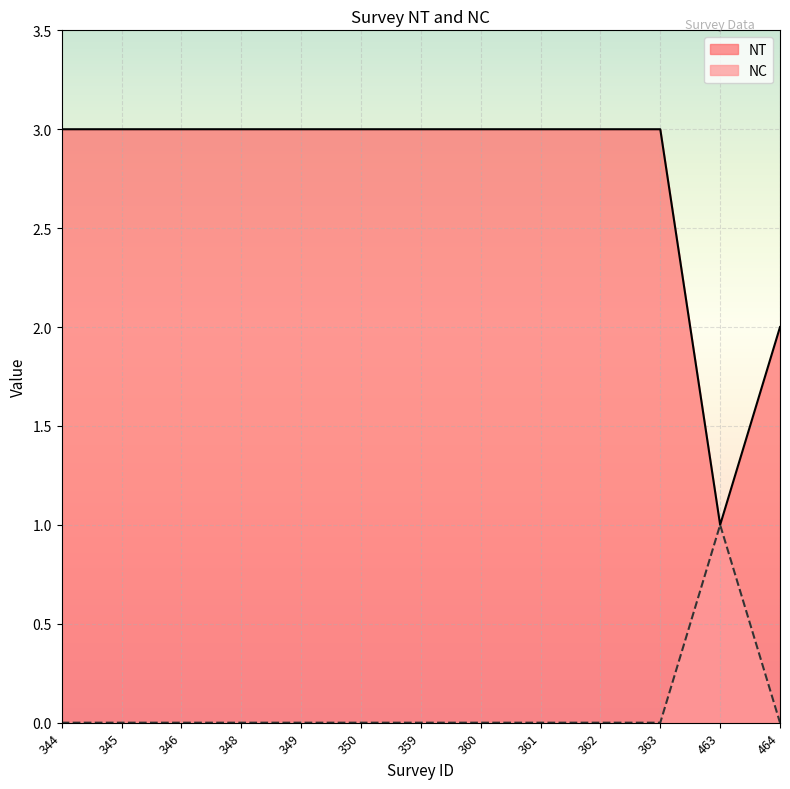

How many interior local valleys does the NT series have?

1